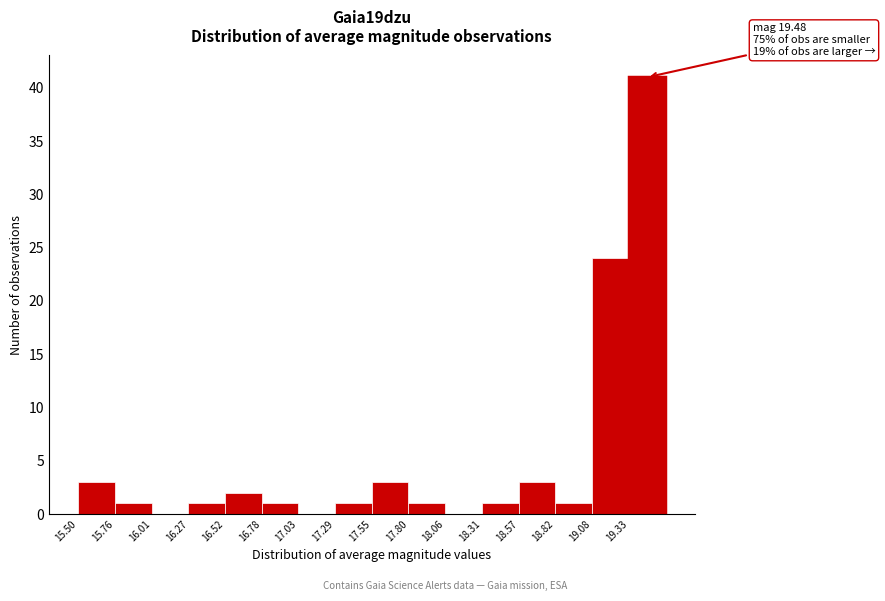

Over which range of the x-axis is the bar tallest?

19.35 to 19.60